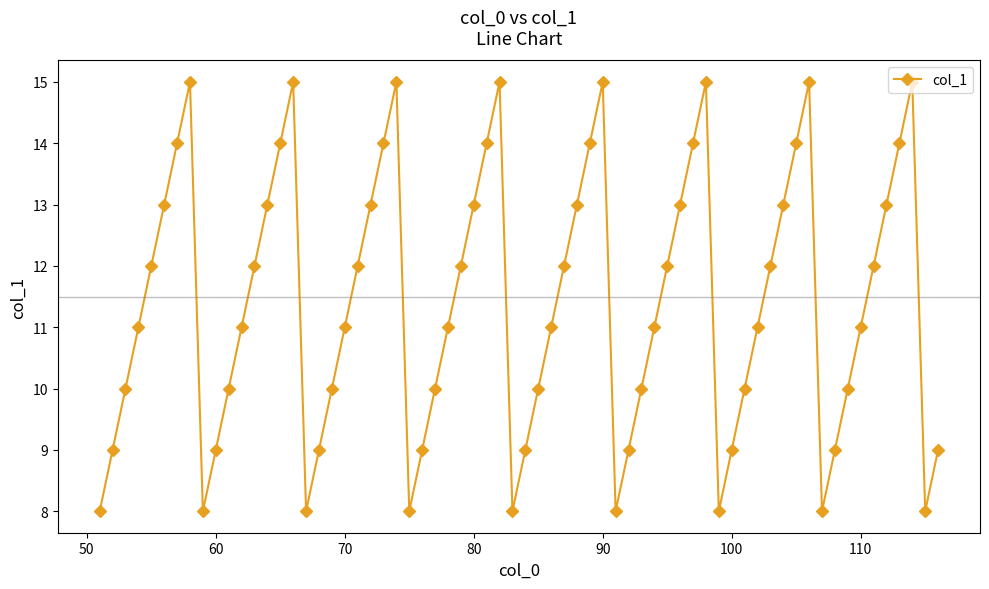

What is the value of the 8th point from the left?

15